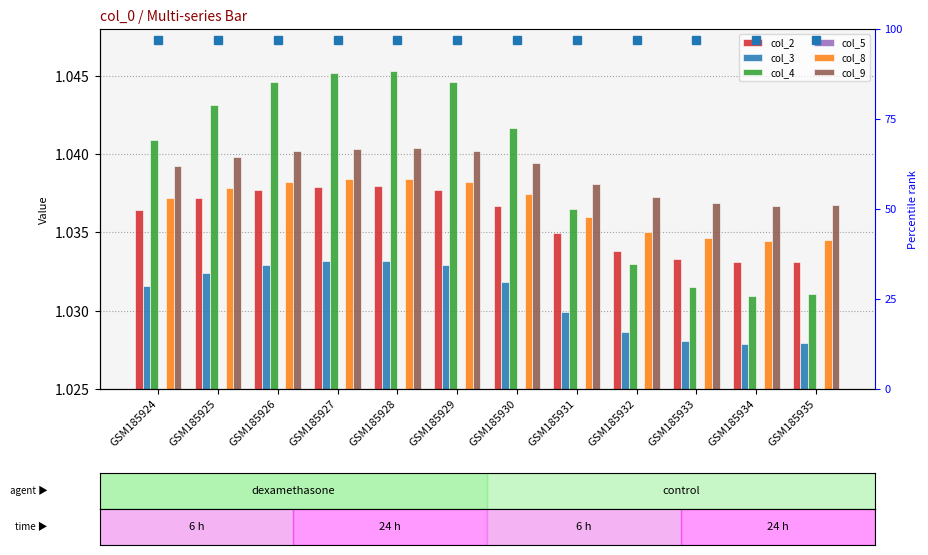

How many series are shown in this chart?

6